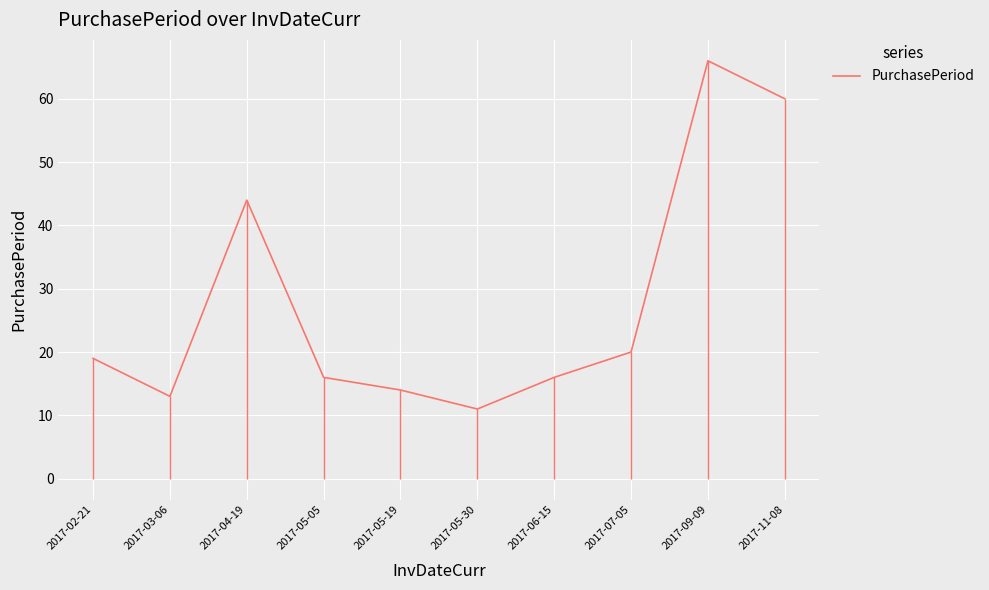

What is the average value?

28